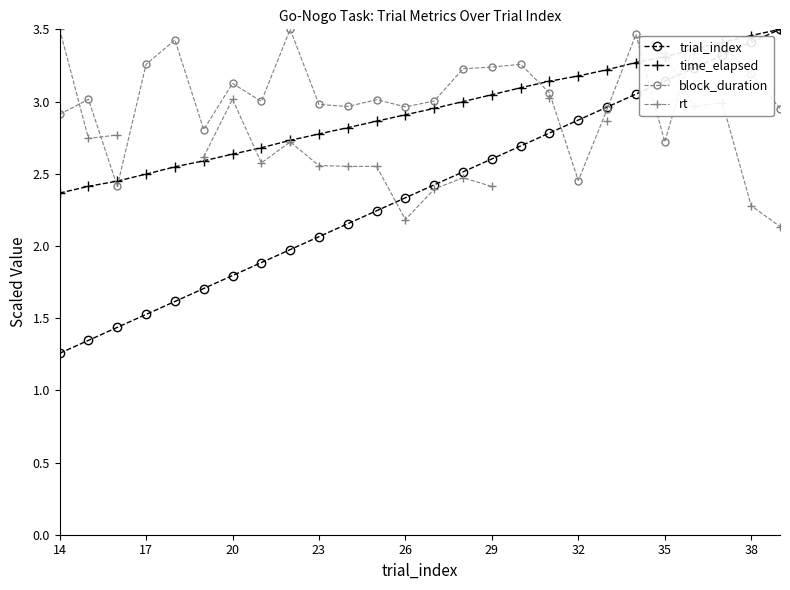

Is it true that trial_index equals 0.9 at 32?

False